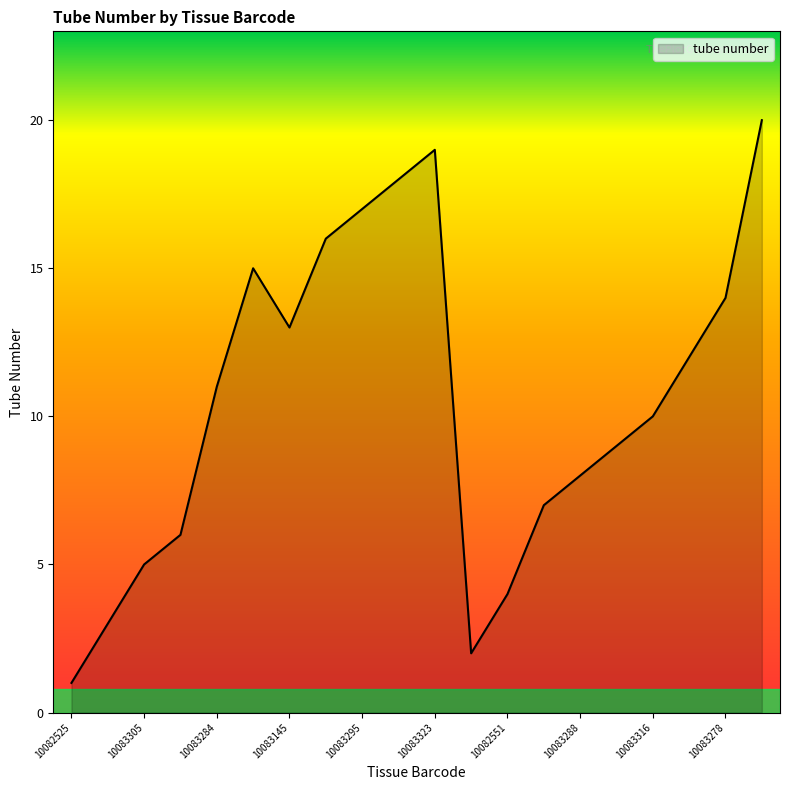

What is the maximum value shown in the chart?

20